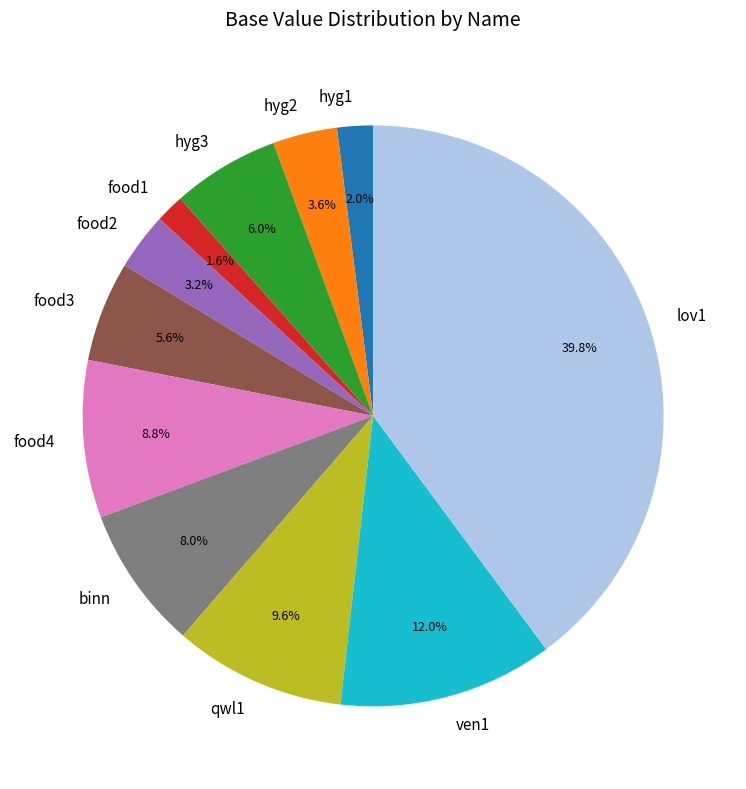

Does food2 represent more than half of the total?

No